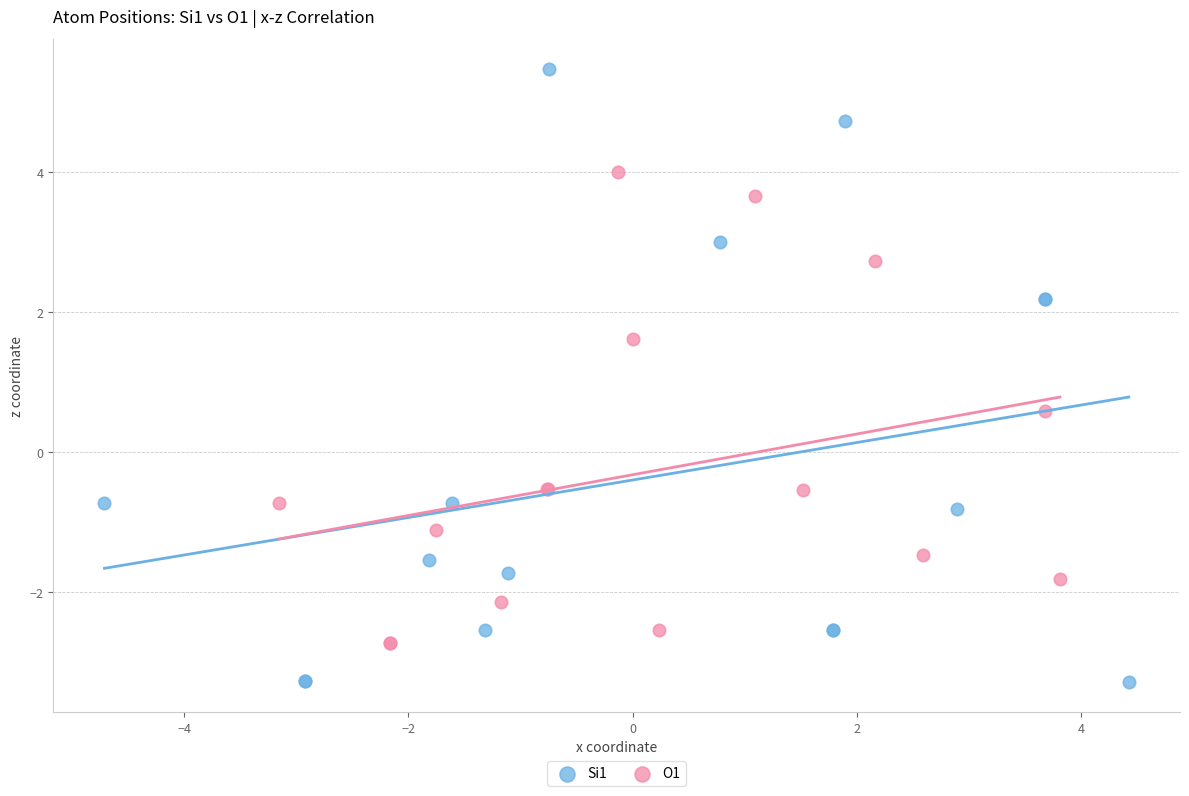

Which series contains the lowest Y value?

Si1